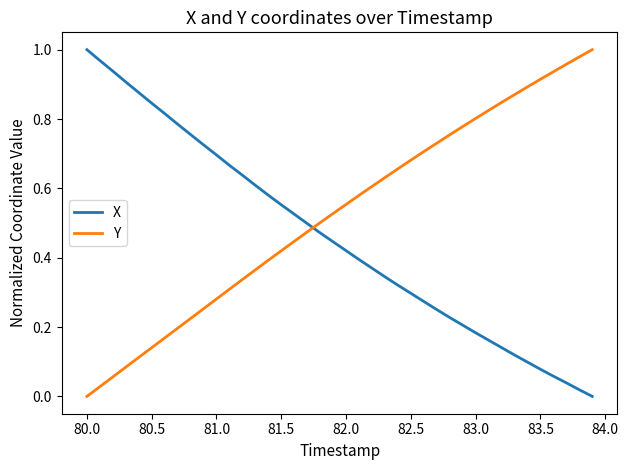

Which series has the largest total across all categories?

Y